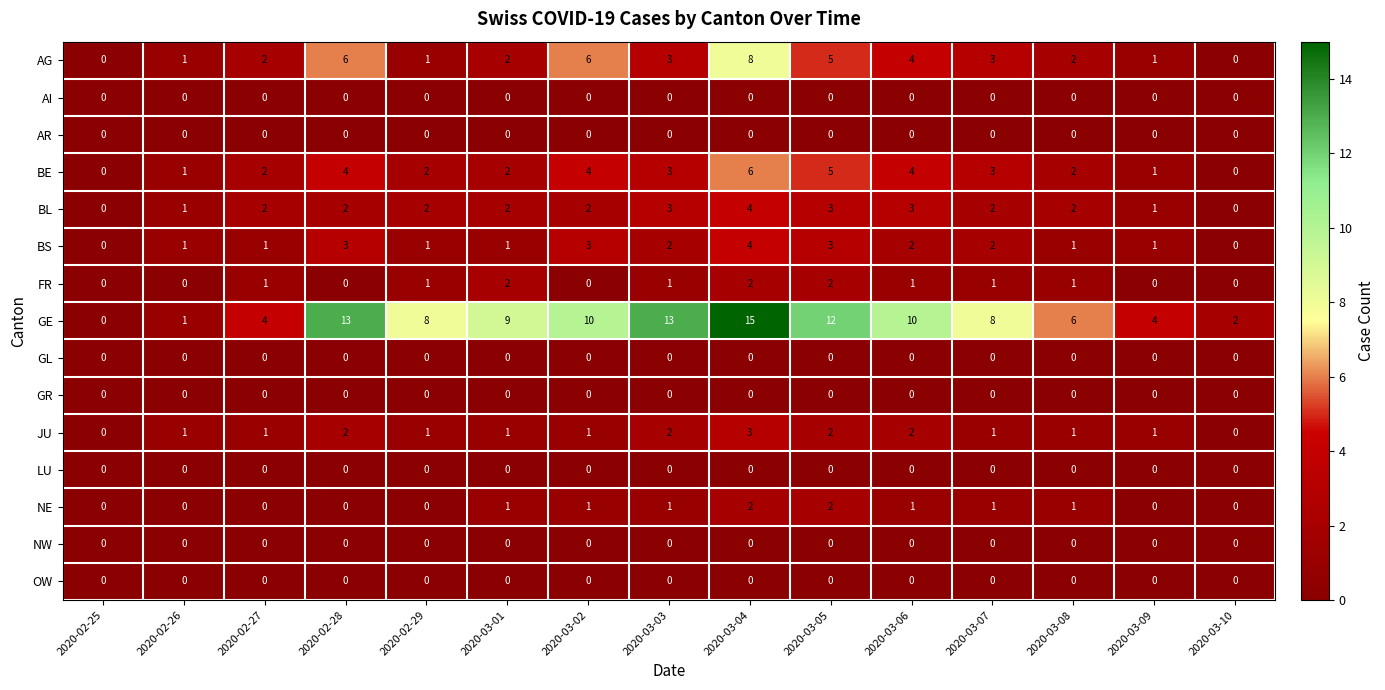

Between 2020-03-01 and 2020-03-09, which series saw the biggest shift?

GE